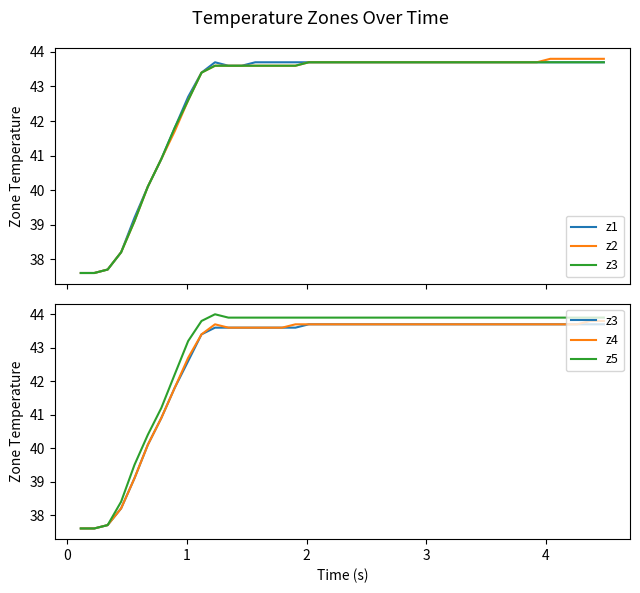

Does the chart display data point markers on the line(s)?

No